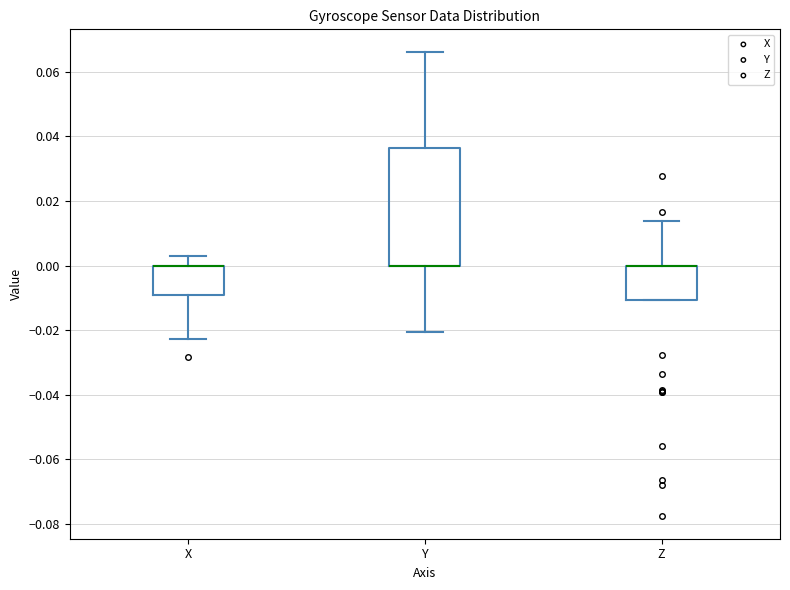

Reading left to right, read every box against the y-axis: the position of its median line, the range the box covers, and the ends of its whiskers. The values are not printed on the chart, so give them approximately, as read against the axis.

X: median 0.000 (drawn on the box's upper edge), box -0.010 to 0.000, whiskers -0.022 to 0.002
Y: median 0.000 (drawn on the box's lower edge), box 0.000 to 0.036, whiskers -0.020 to 0.066
Z: median 0.000 (drawn on the box's upper edge), box -0.010 to 0.000, whiskers -0.010 to 0.014